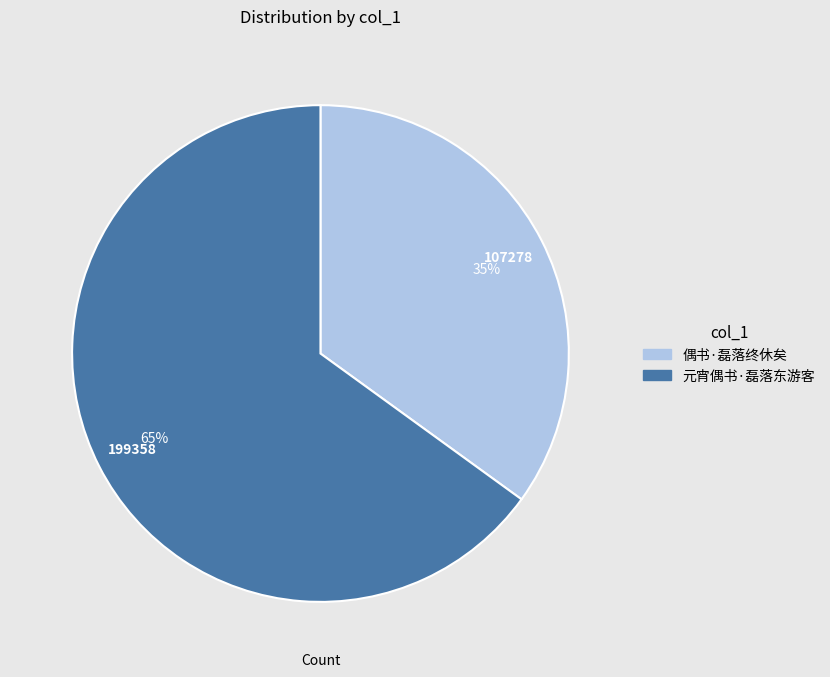

True or false: 元宵偶书·磊落东游客 accounts for 65% of the total.

True